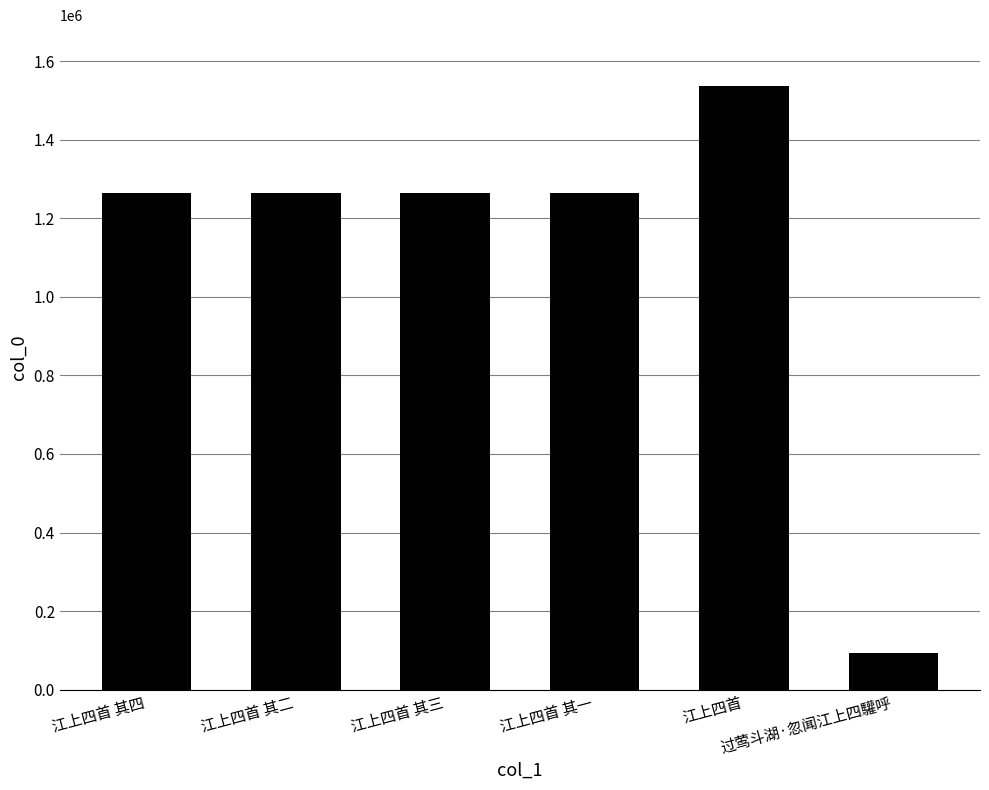

What is the average value?

1114730